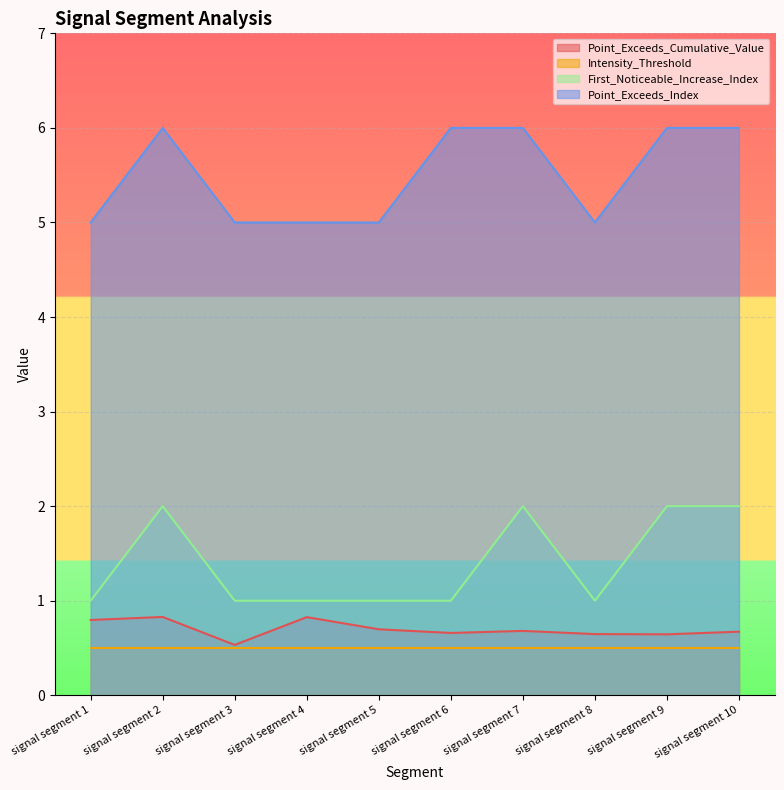

True or false: Point_Exceeds_Cumulative_Value and Point_Exceeds_Index cross at least once.

False